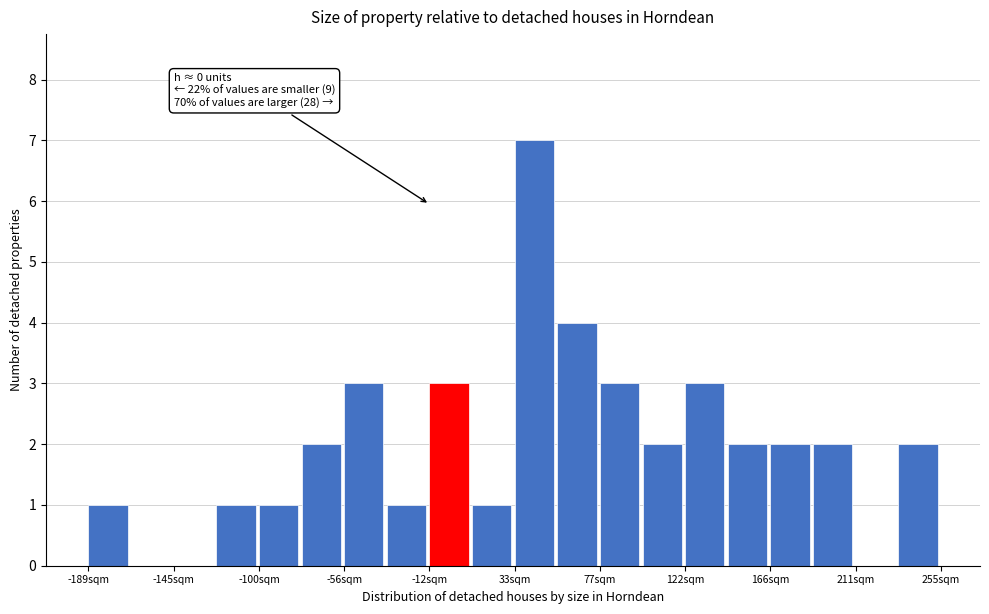

Which range on the x-axis has the tallest bar?

35 to 55